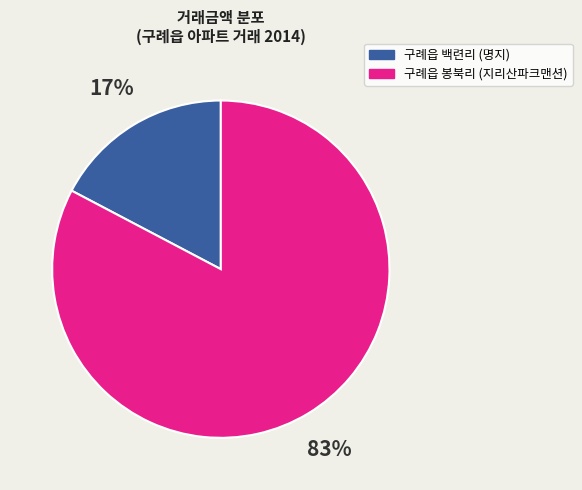

To the nearest percent, what is the average slice percentage?

50%